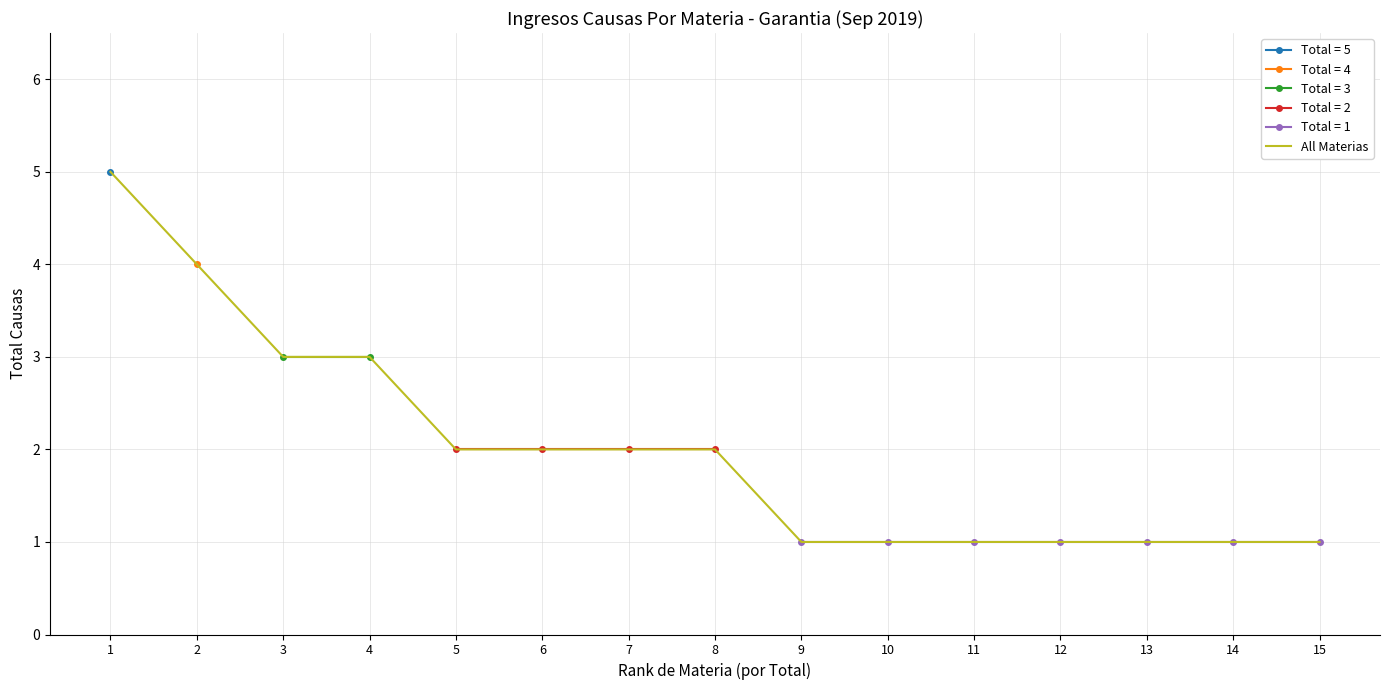

What is the maximum value shown in the chart?

5